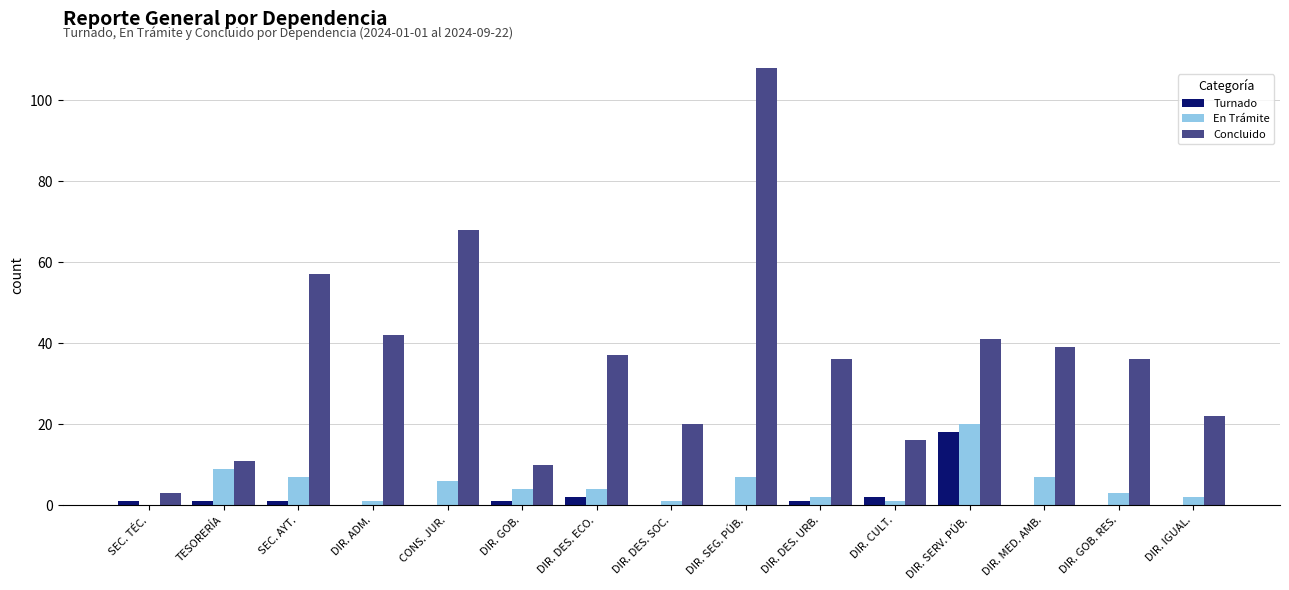

Is the value of Concluido at DIR. DES. ECO. greater than the value of En Trámite at DIR. DES. ECO.?

Yes